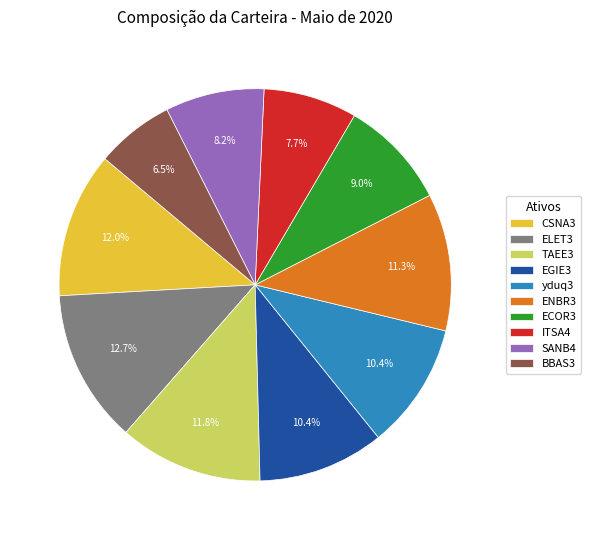

Does any single category account for the majority?

No